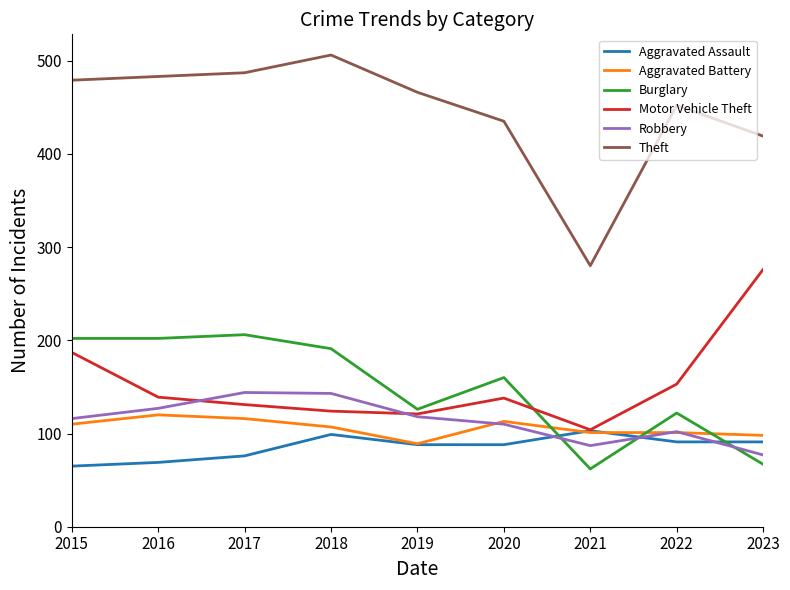

Which series has the largest total across all categories?

Theft